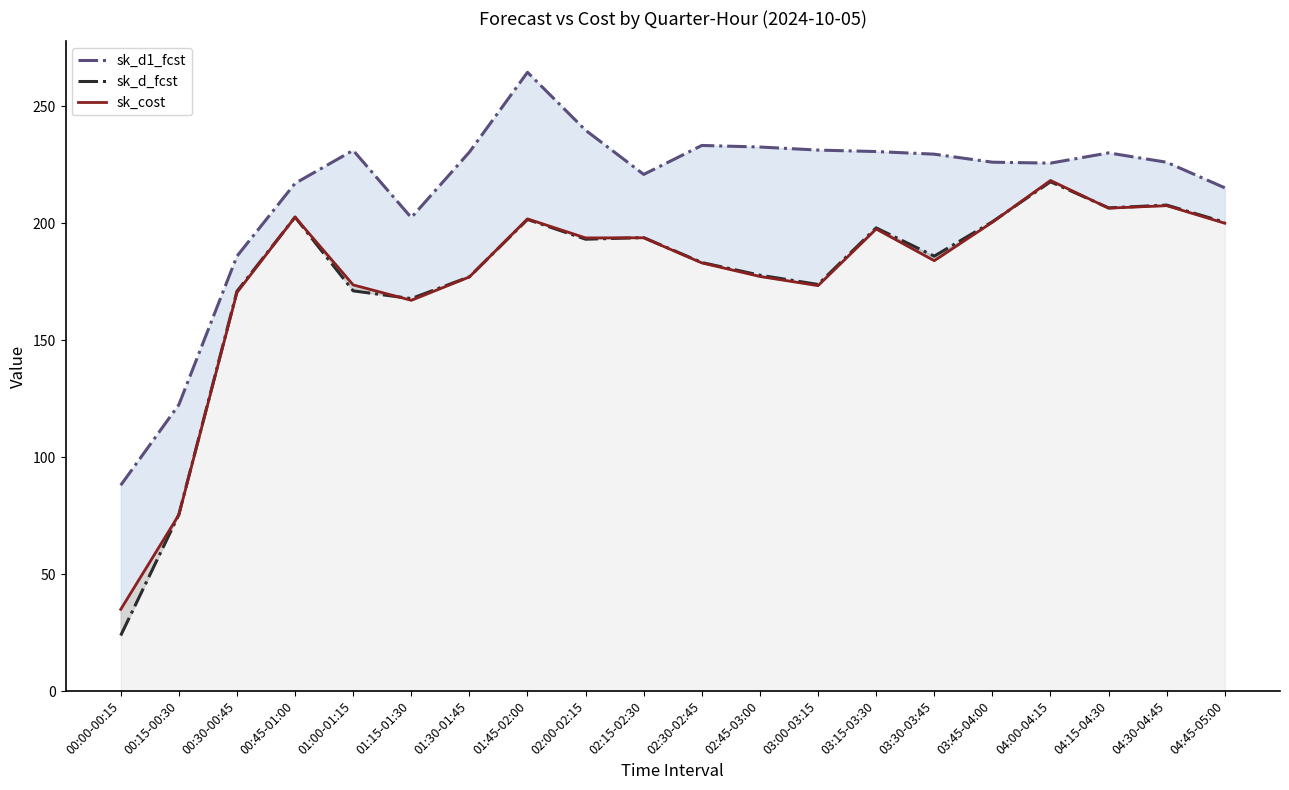

Count the number of data series in this chart.

3